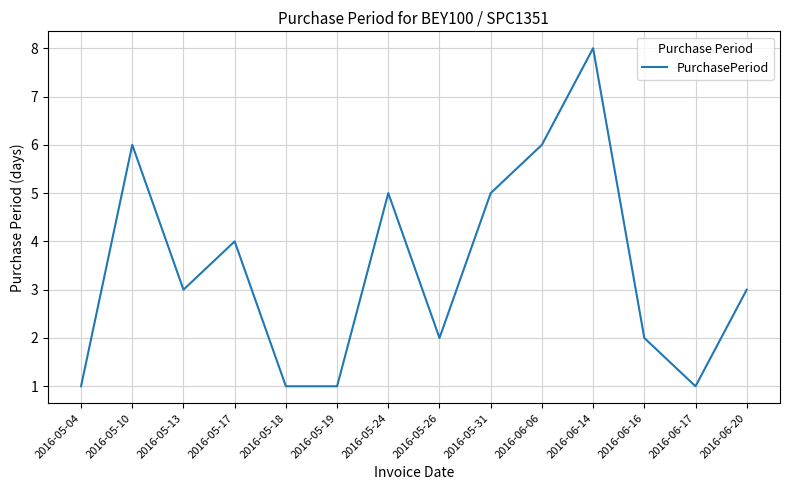

Does the chart have visible grid lines?

Yes